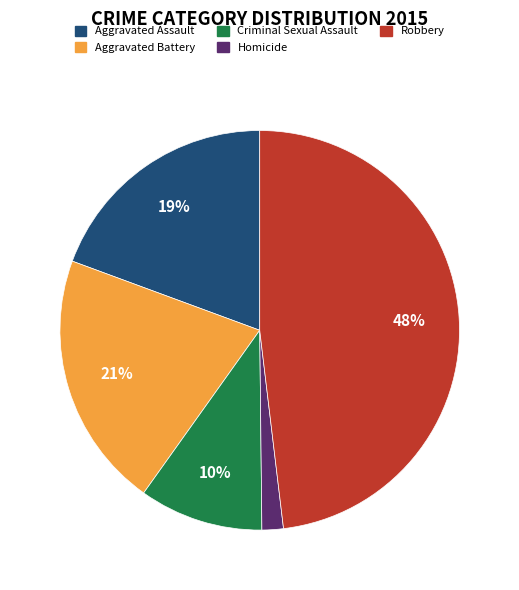

The Robbery slice represents 33% of the pie. True or false?

False